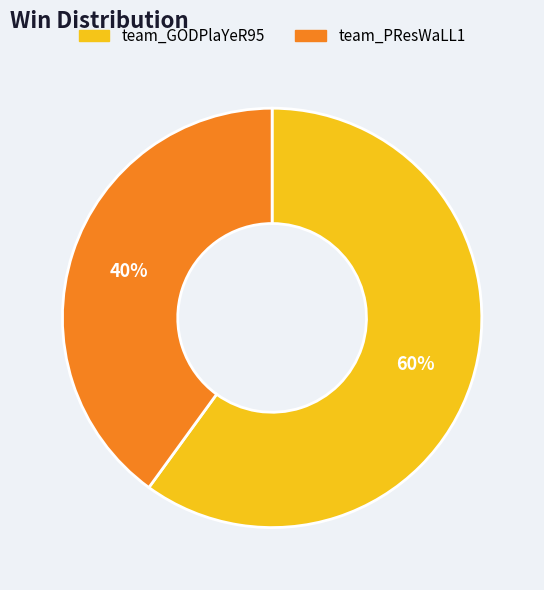

Which category has the smallest portion of the pie?

team_PResWaLL1